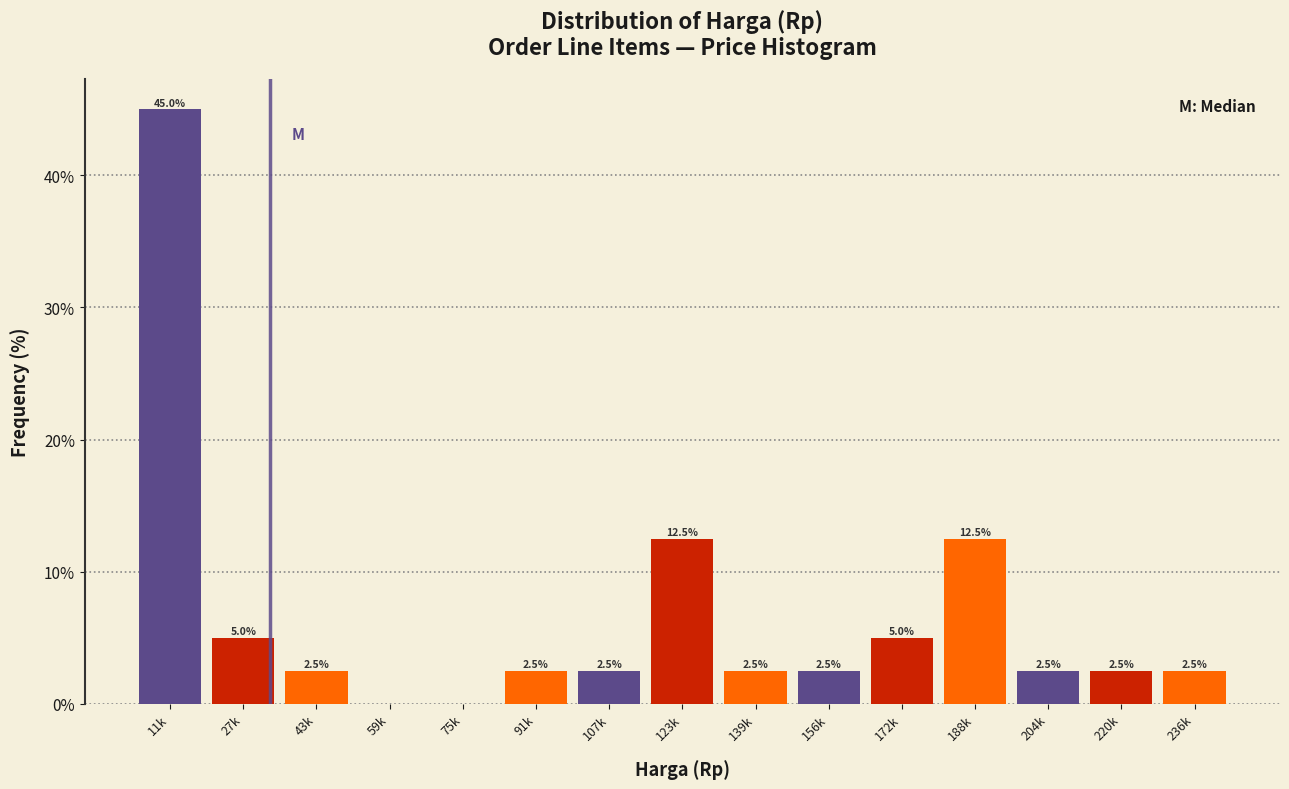

Reading left to right, transcribe all the data shown in this chart.

11k=45.0	27k=5.0	43k=2.5	59k=0.0	75k=0.0	91k=2.5	107k=2.5	123k=12.5	139k=2.5	156k=2.5	172k=5.0	188k=12.5	204k=2.5	220k=2.5	236k=2.5